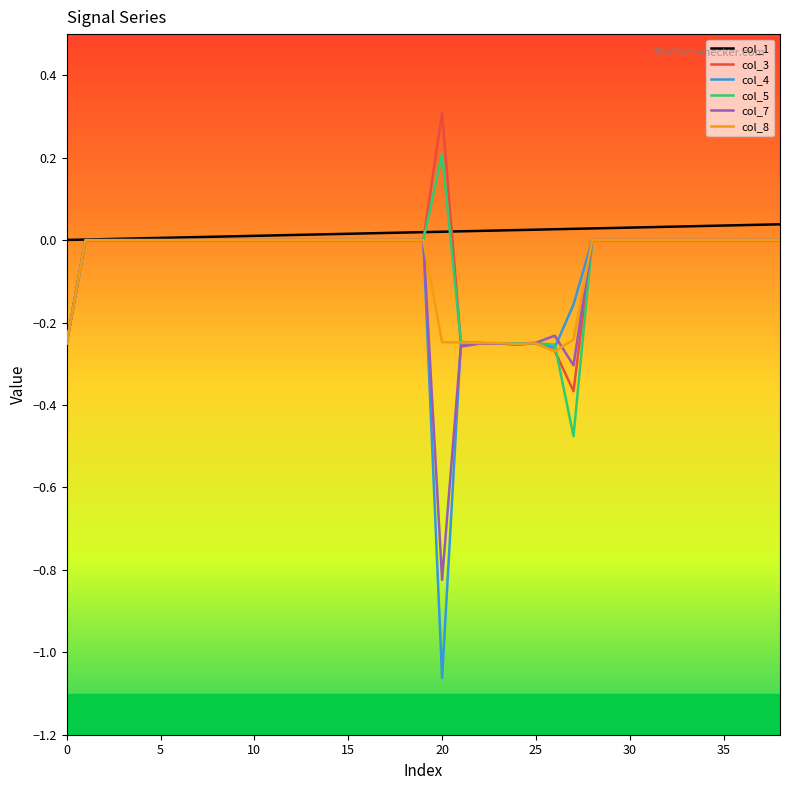

Which series has the largest range (max minus min)?

col_4